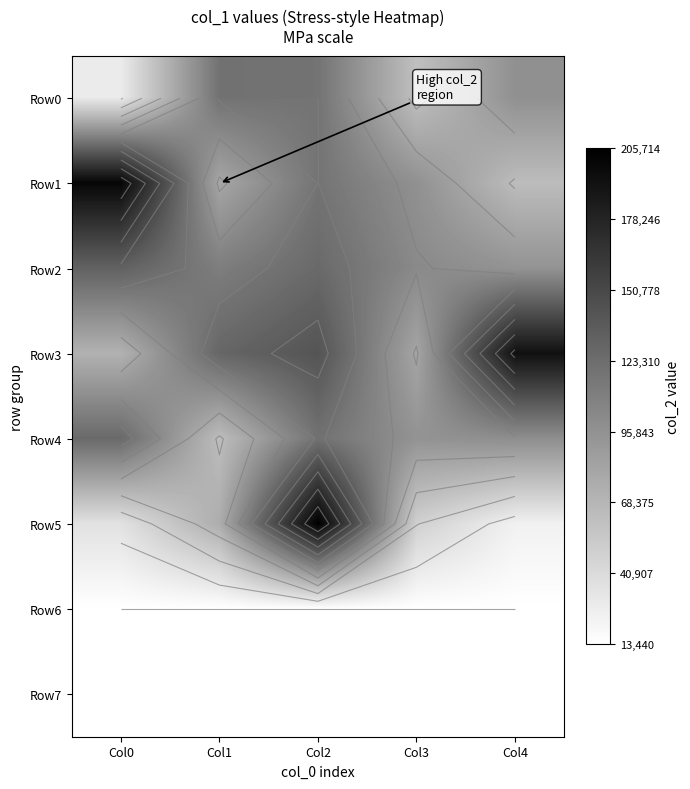

At which category is the sum across all series the highest?

Col2